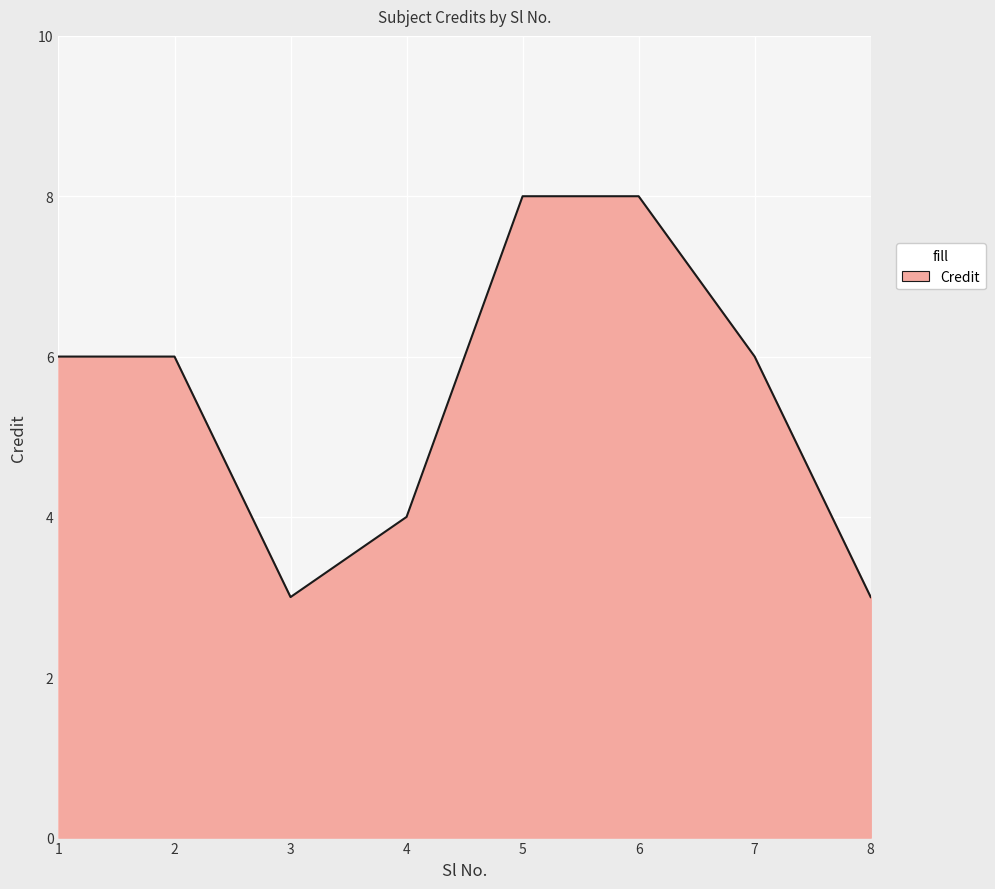

The chart shows a value of 10 at 1. True or false?

False